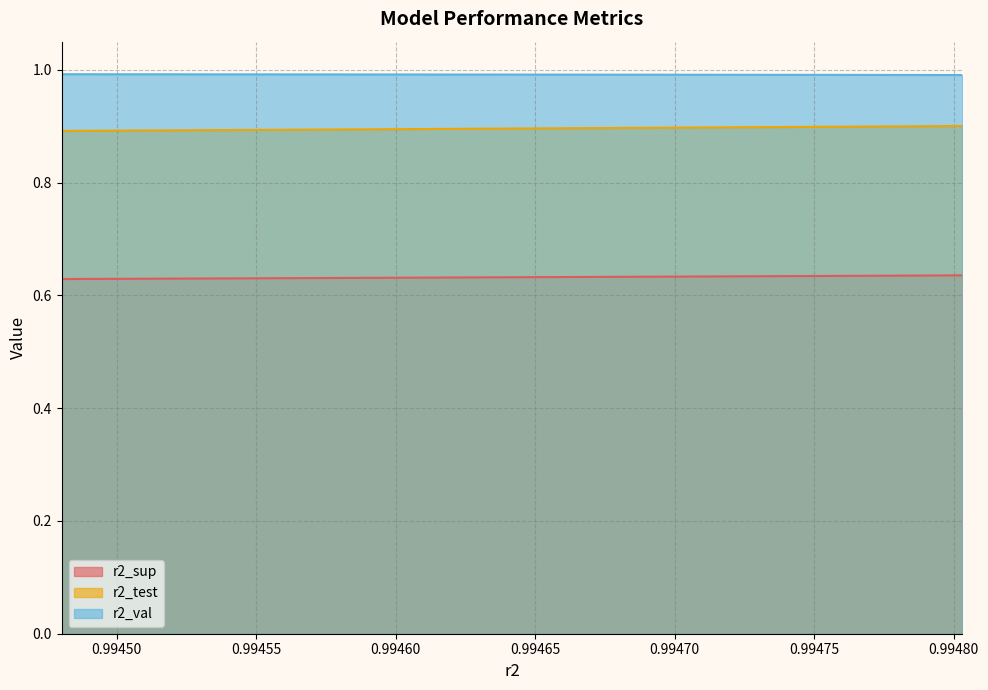

Reading left to right, list all the values displayed in this chart.

r2_sup: model_5_4_9=0.6	model_5_4_8=0.6	model_5_4_7=0.6	model_5_4_6=0.6	model_5_4_5=0.6	model_5_4_4=0.6	model_5_4_3=0.6	model_5_4_2=0.6	model_5_4_1=0.6	model_5_4_0=0.6
r2_test: model_5_4_9=0.9	model_5_4_8=0.9	model_5_4_7=0.9	model_5_4_6=0.9	model_5_4_5=0.9	model_5_4_4=0.9	model_5_4_3=0.9	model_5_4_2=0.9	model_5_4_1=0.9	model_5_4_0=0.9
r2_val: model_5_4_9=1.0	model_5_4_8=1.0	model_5_4_7=1.0	model_5_4_6=1.0	model_5_4_5=1.0	model_5_4_4=1.0	model_5_4_3=1.0	model_5_4_2=1.0	model_5_4_1=1.0	model_5_4_0=1.0